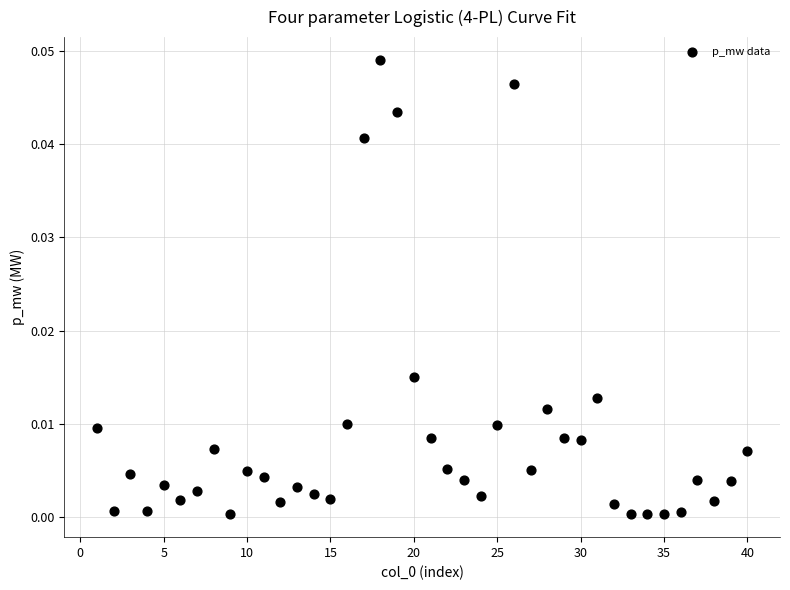

What is the range of X values (max minus min)?

39.0